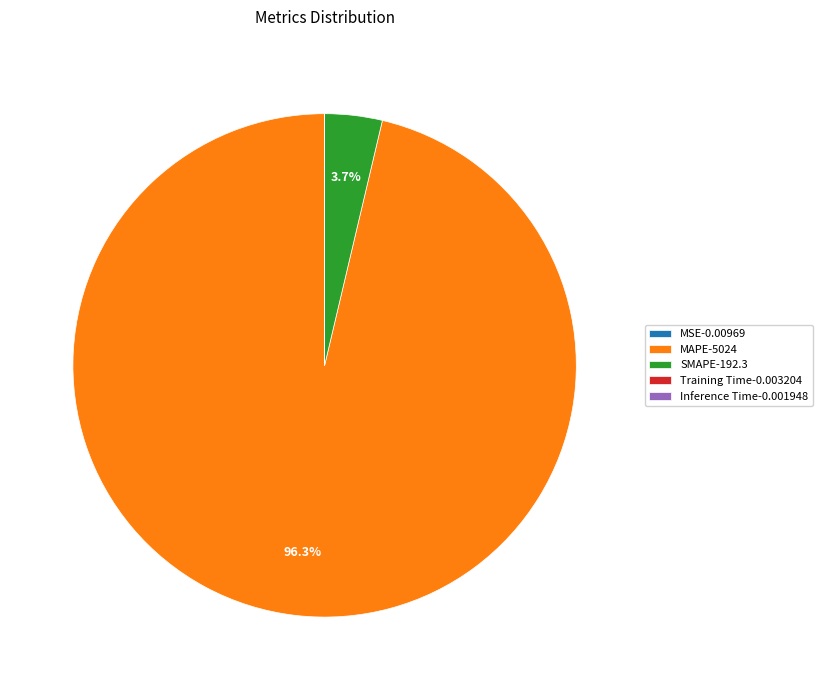

Does MAPE-5024 account for over 50% of the chart?

Yes